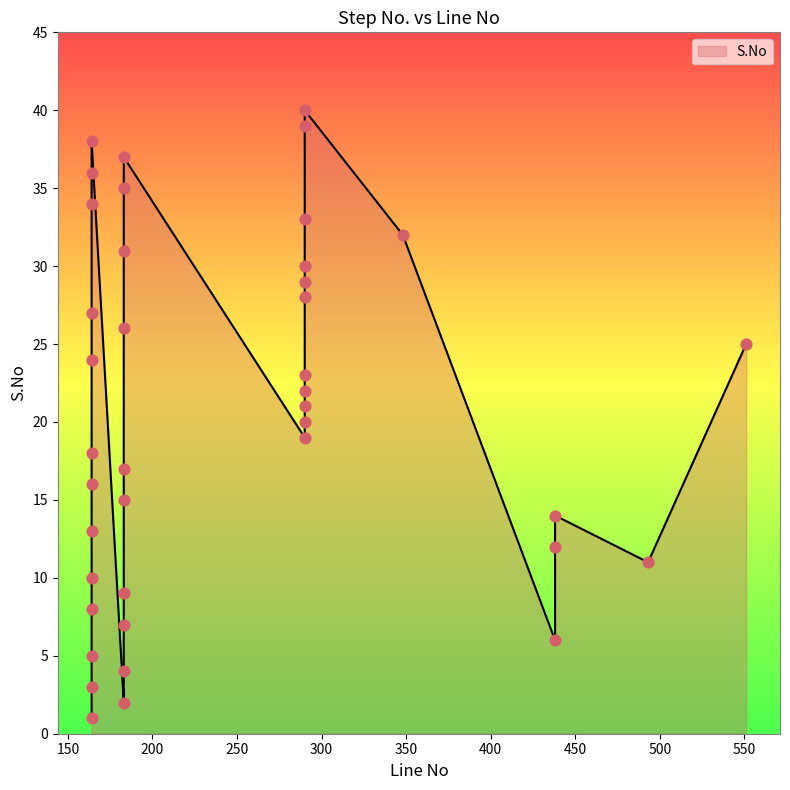

What is the change in value from 164 to 164?

+3